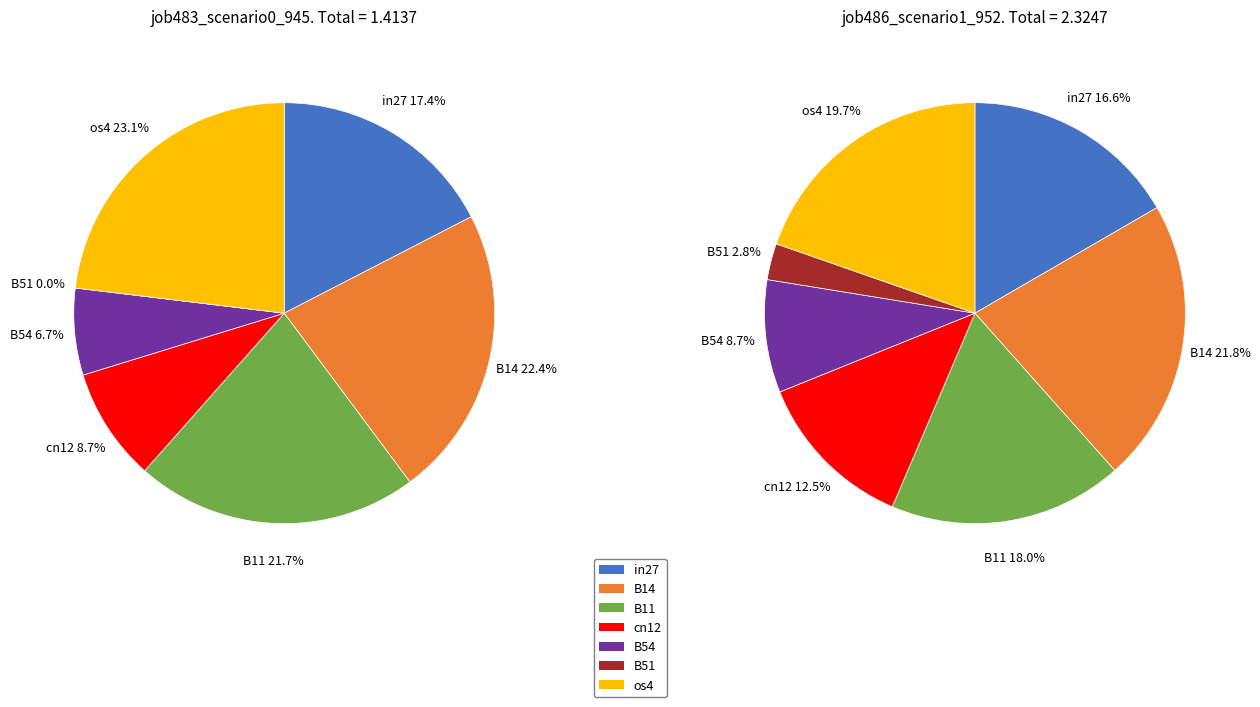

What portion of the pie excludes B14?

77.6%